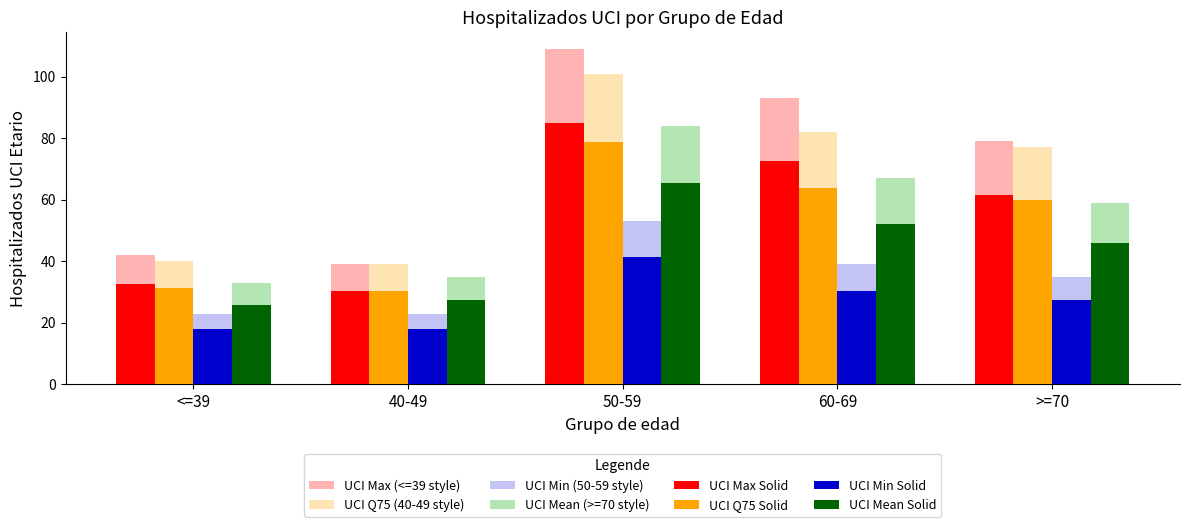

What is the average value of the UCI Mean (>=70 style) series?

55.6